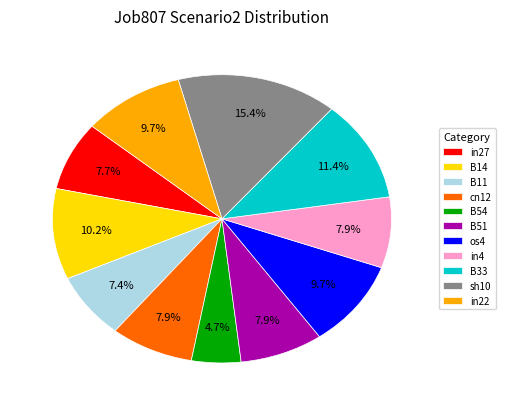

Is it true that in27 is 8% of the pie?

True